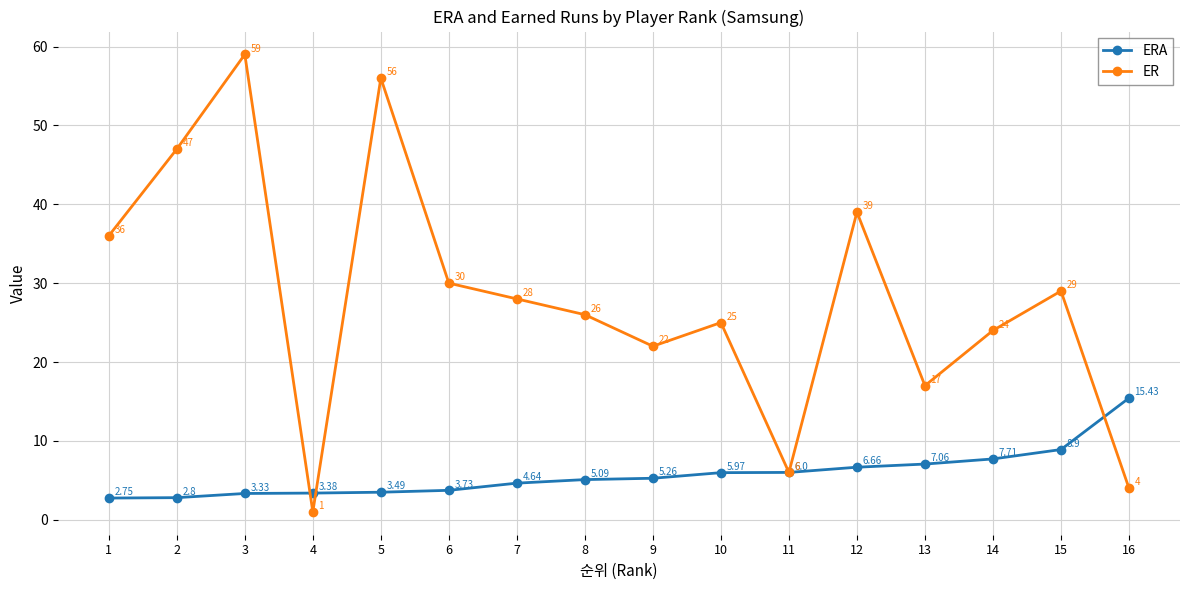

What is the smallest value displayed?

1.0